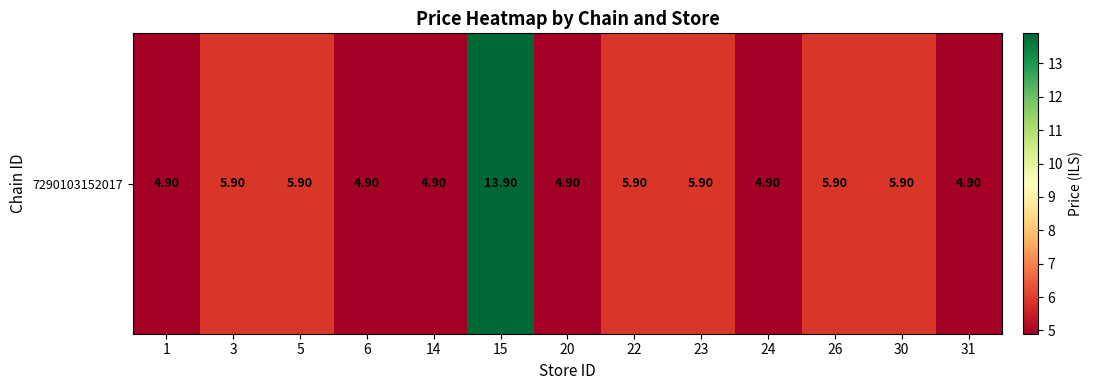

What is the sum of the values at 3 and 31?

10.8